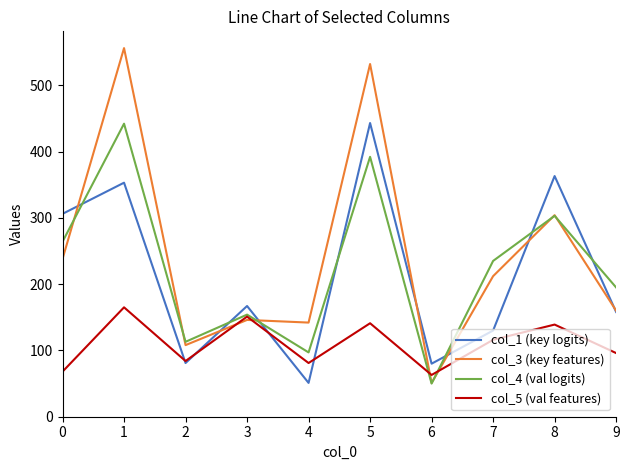

Between which two adjacent categories do col_4 (val logits) and col_1 (key logits) first intersect?

0 and 1